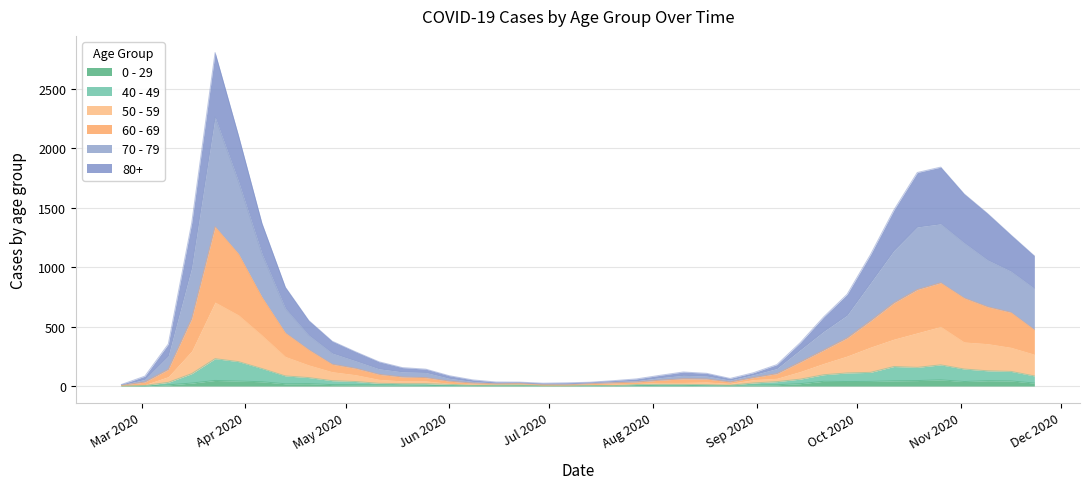

Which series has the largest total across all categories?

70 - 79